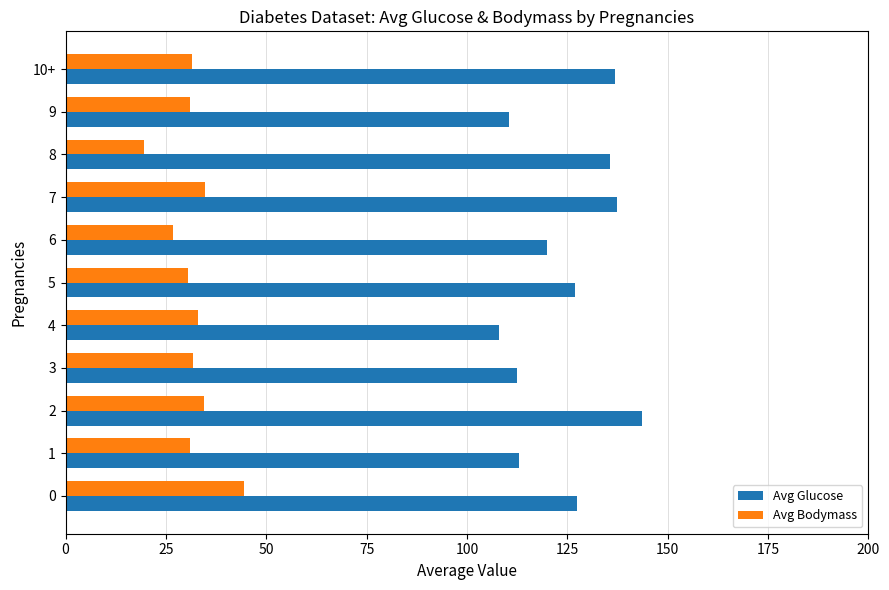

What is the spread (max minus min) of values at 7?

102.8